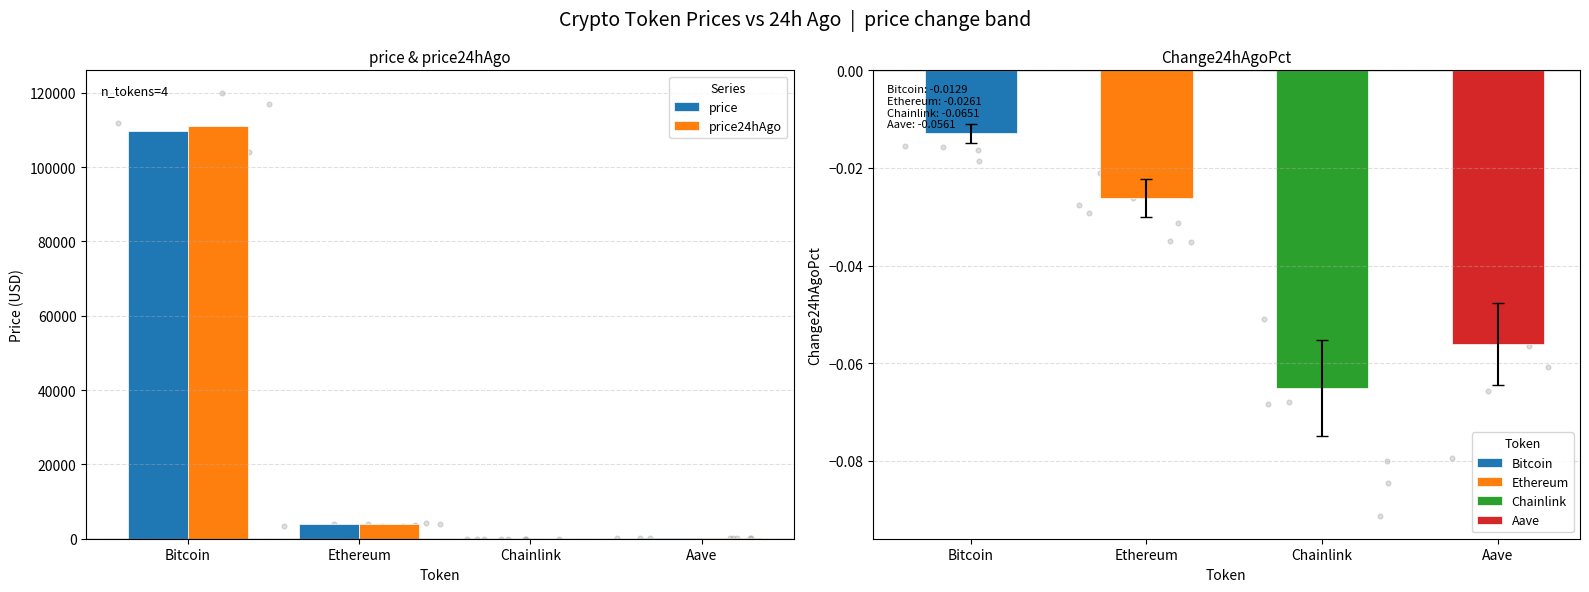

Which series reaches the maximum Y coordinate?

price24hAgo